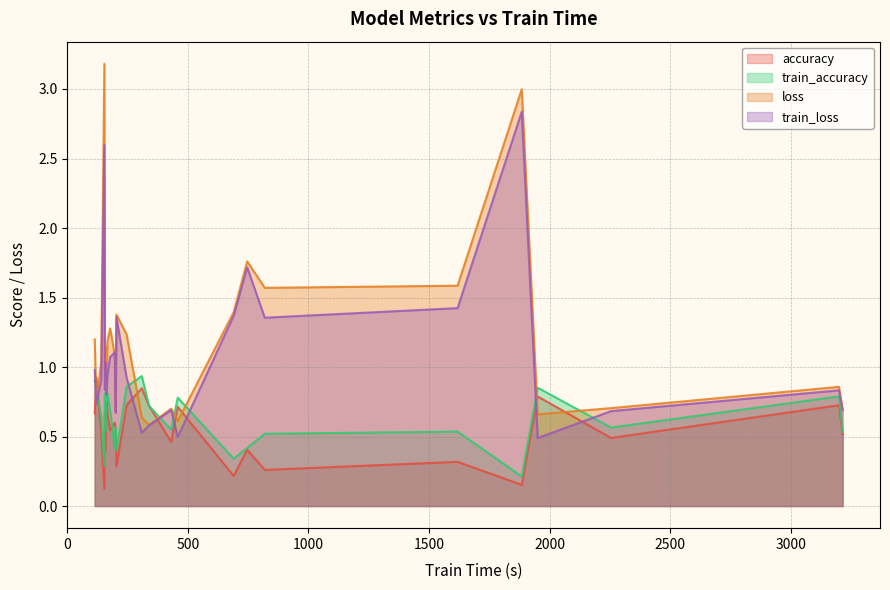

List the series in order of their peak value, lowest first.

accuracy, train_accuracy, train_loss, loss